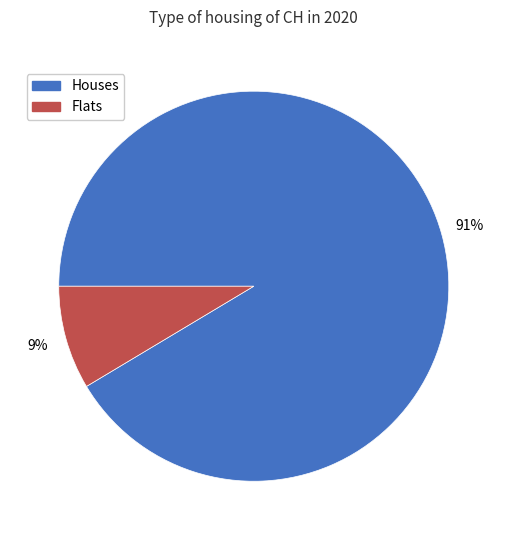

Is it true that Flats is 9% of the pie?

True